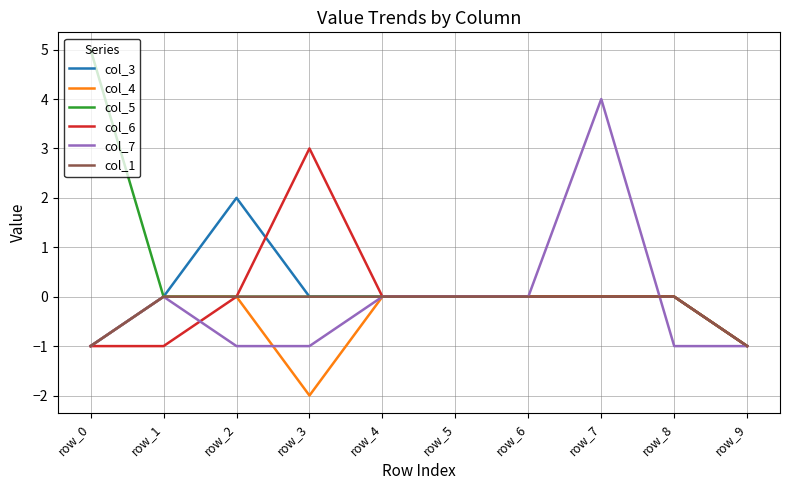

At which category does the chart reach its peak across all series?

row_0